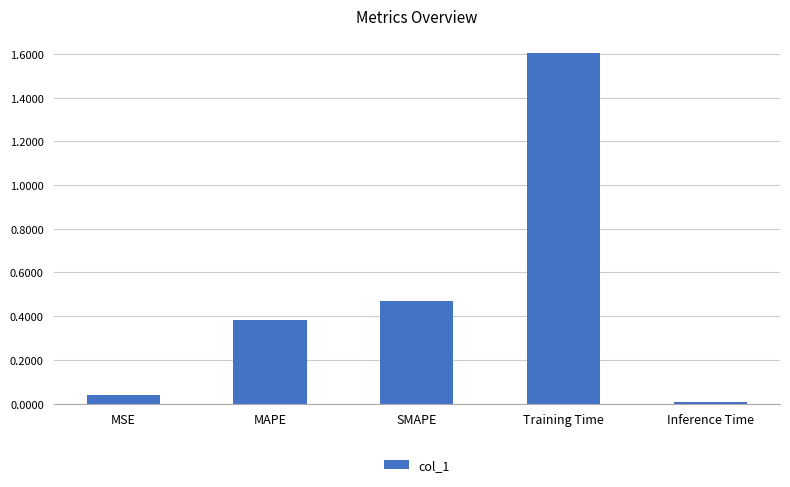

Rank the categories by value from lowest to highest.

Inference Time, MSE, MAPE, SMAPE, Training Time